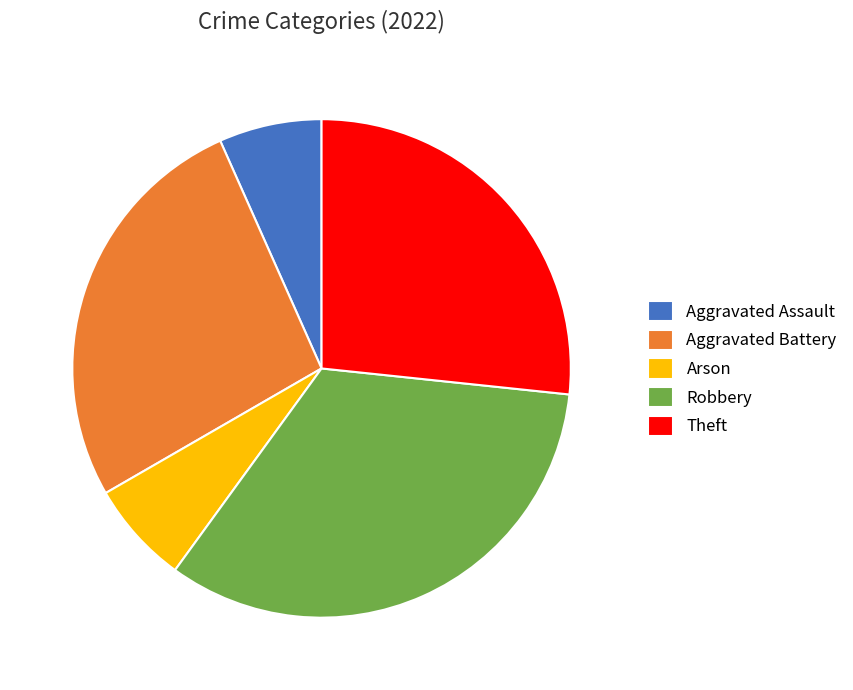

Is there any slice that represents more than half of the pie?

No